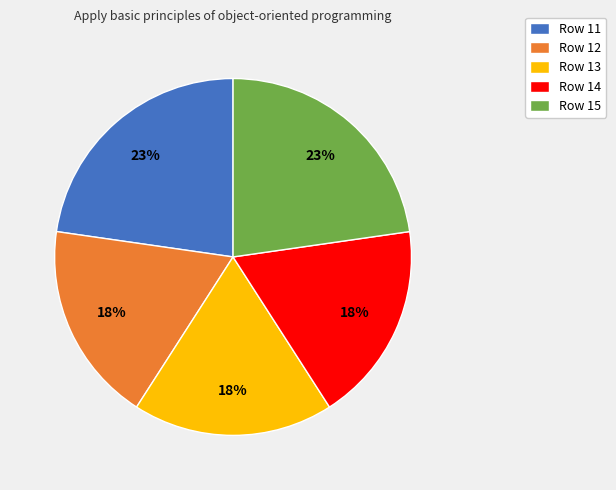

Is the sum of Row 14 and Row 12 greater than half?

No